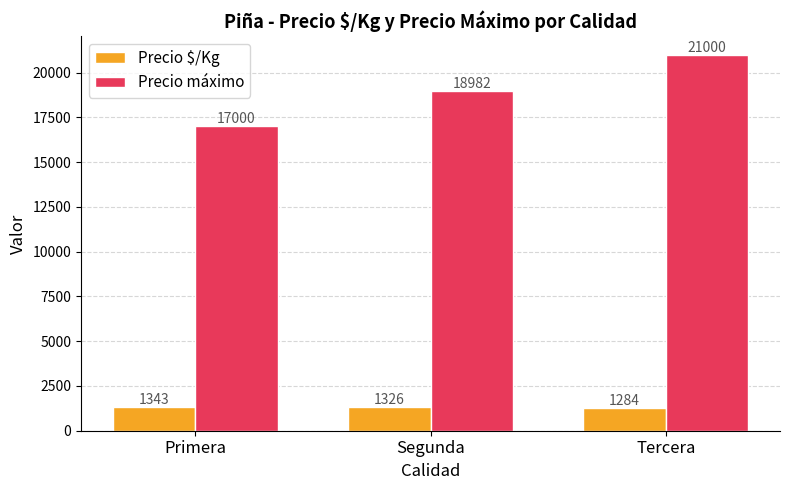

Where is Precio $/Kg nearest to the value 1313?

Segunda